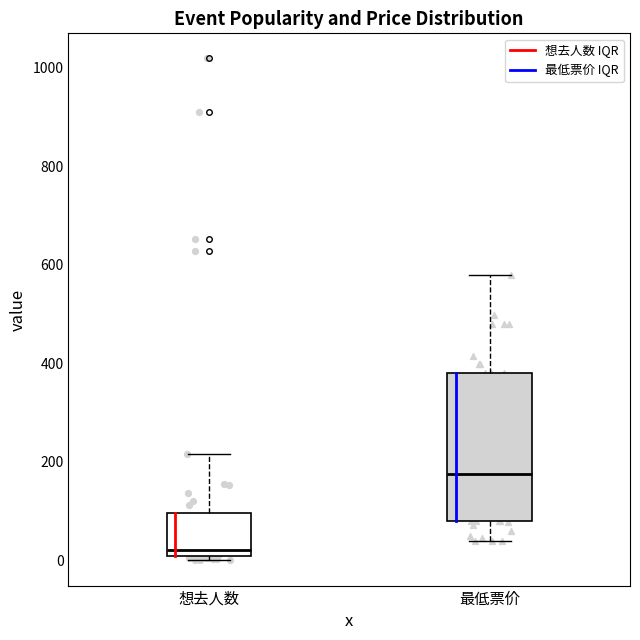

Where does the median line of the box for 最低票价 sit on the y-axis? The values are not printed on the chart, so give them approximately, as read against the axis.

180